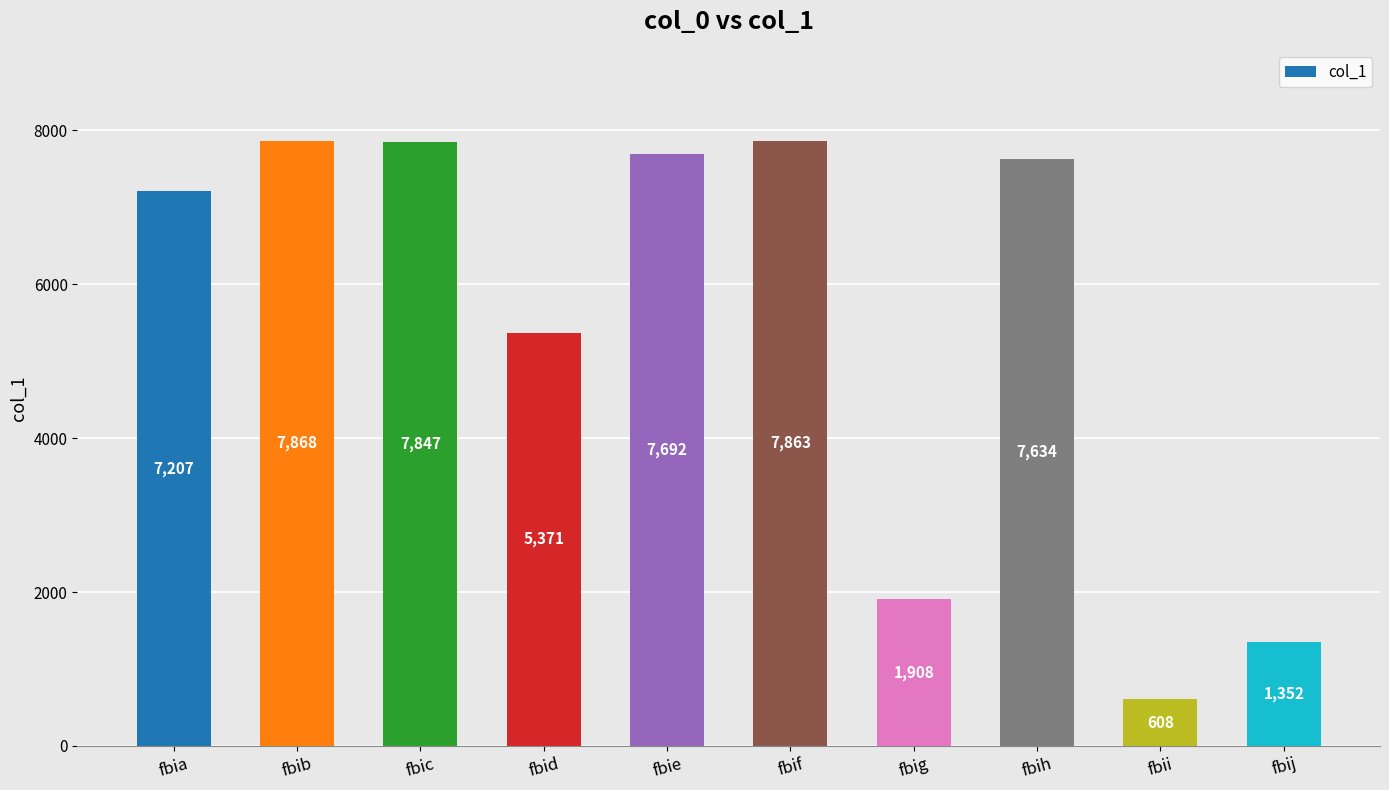

What is the maximum value shown in the chart?

7868